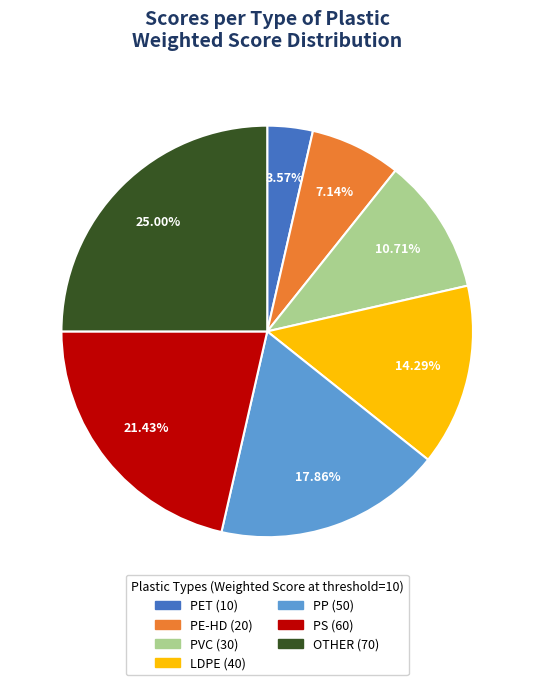

Between PE-HD and PVC, which is larger?

PVC